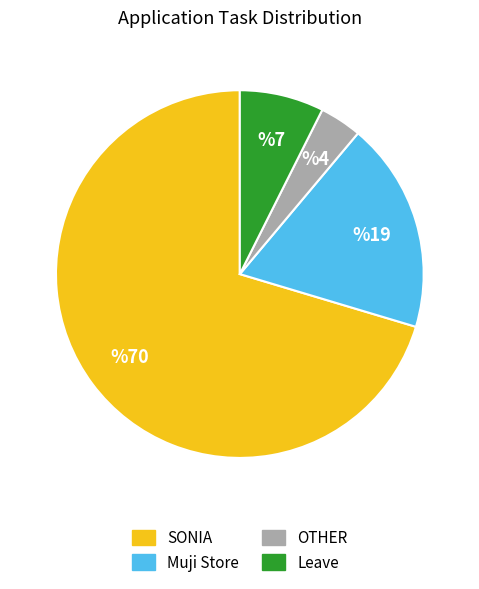

True or false: OTHER accounts for 4% of the total.

True